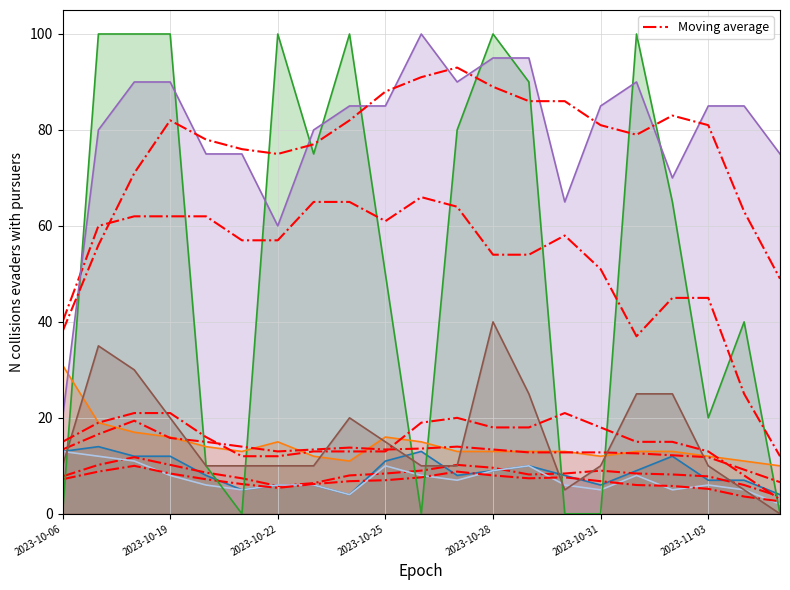

Between 2023-10-06 and 2023-10-30, which series saw the biggest shift?

hum_12